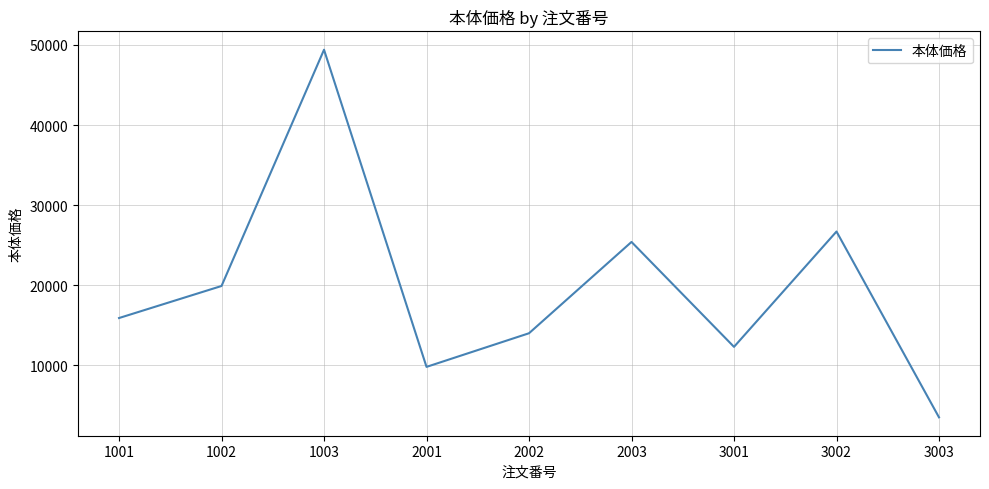

What is the difference between the values at 2003 and 2002?

11400